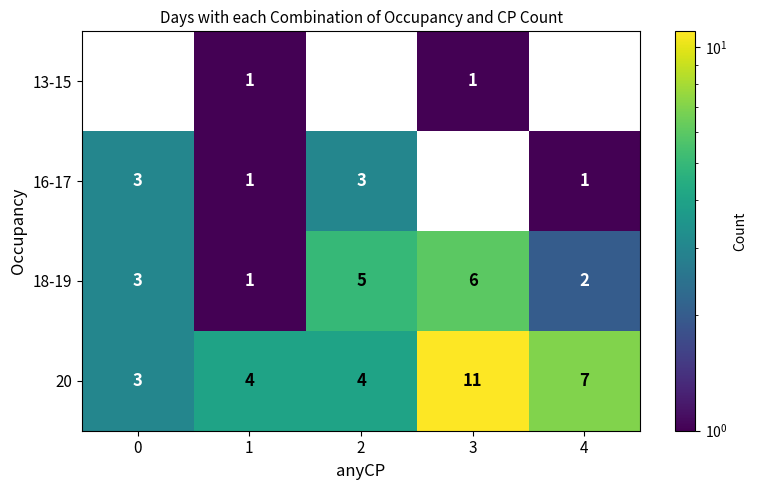

What is the minimum value for 20?

3